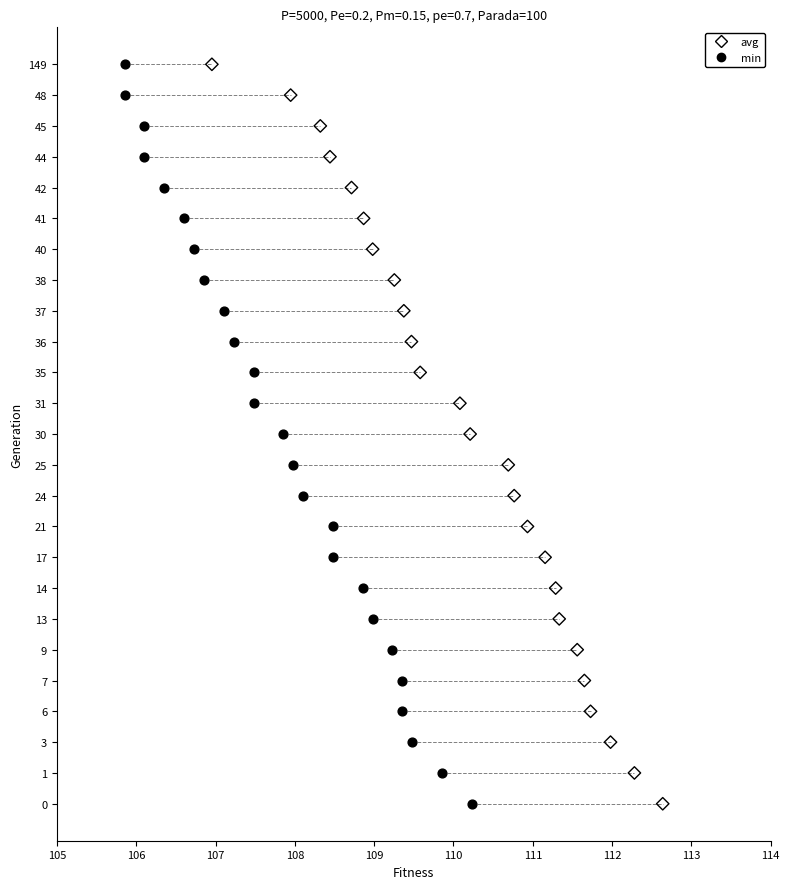

What are all the series names shown in the legend?

avg, min